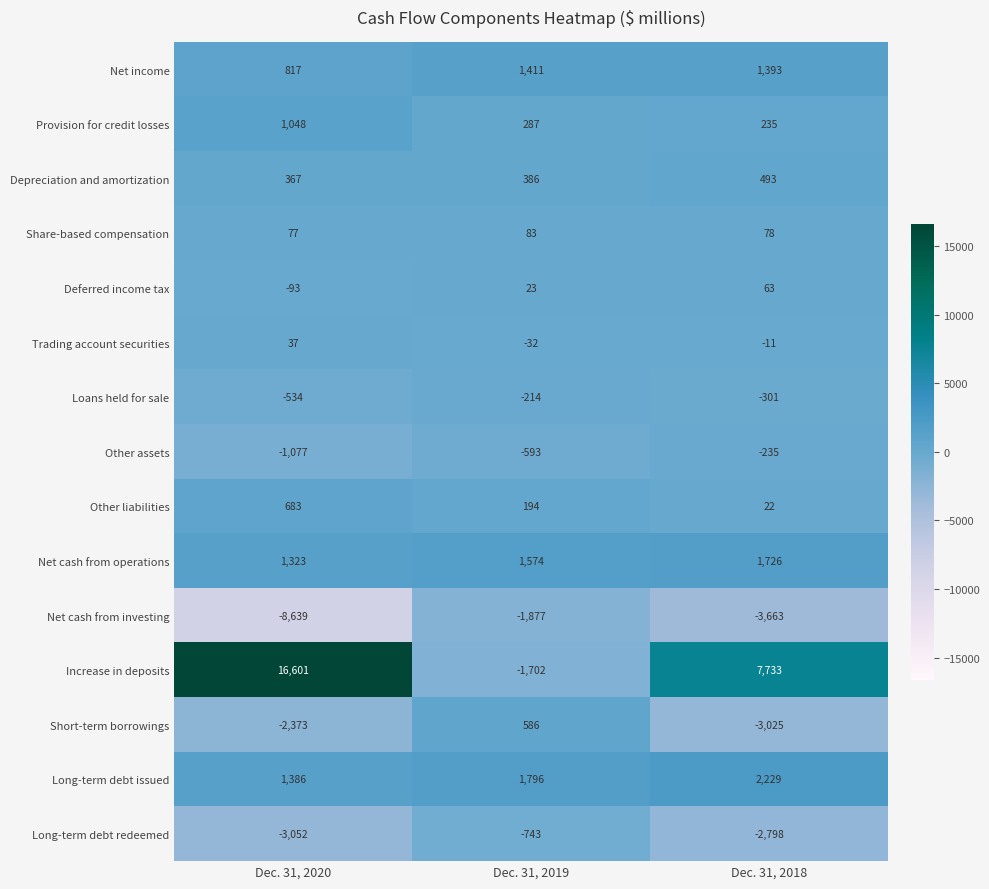

At which category does the chart reach its peak across all series?

Dec. 31, 2020